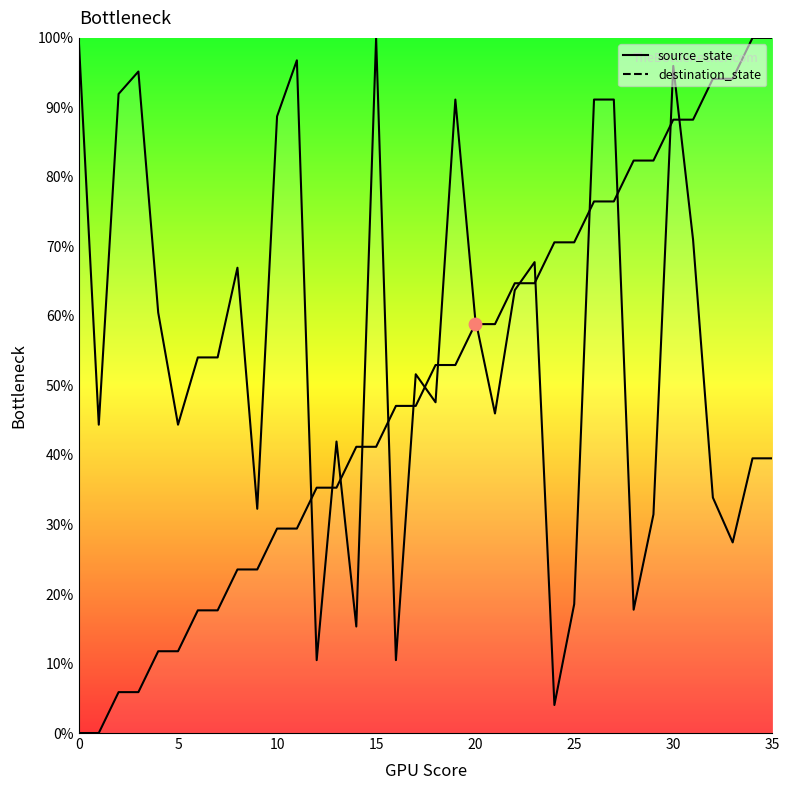

At how many categories does at least one series exceed 7?

36